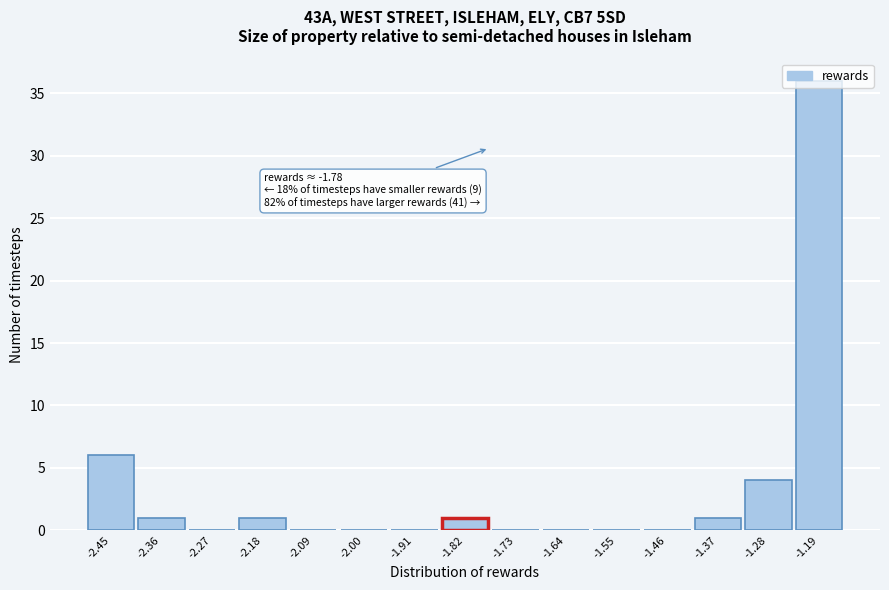

Over which range of the x-axis is the bar tallest?

-1.24 to -1.15